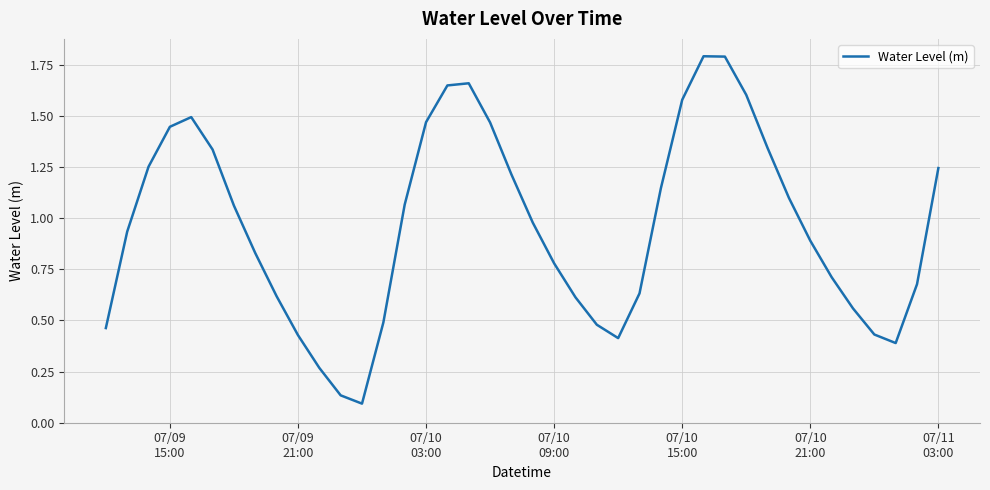

True or false: the data has more than 2 interior local peaks.

True